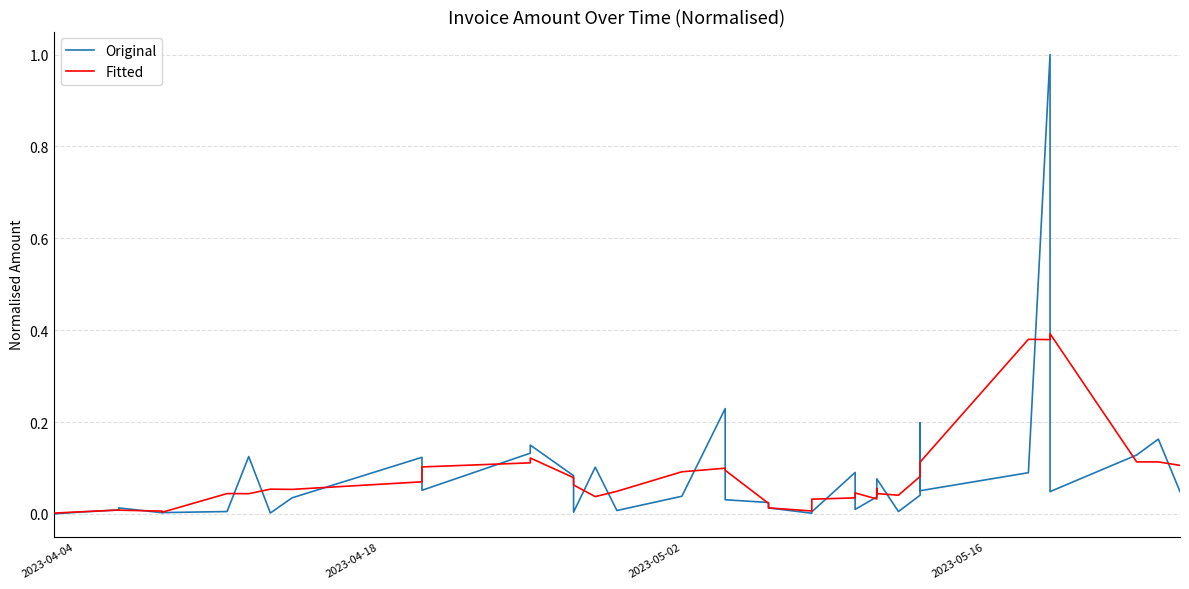

What are all the series names shown in the legend?

Original, Fitted